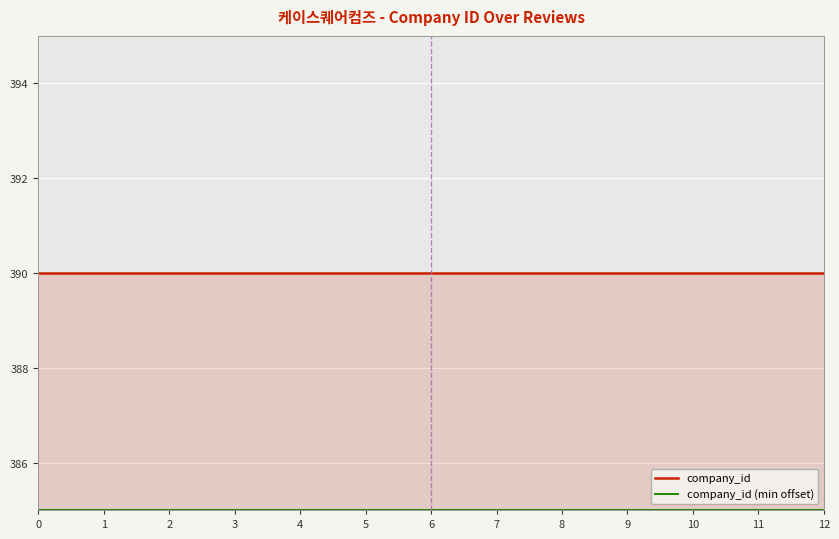

What is the sum of the company_id values at 10 and 11?

780